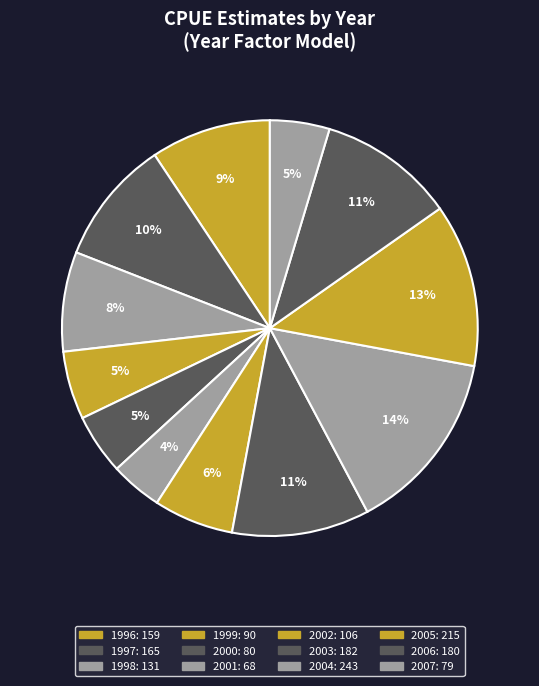

How many segments does this pie chart have?

12